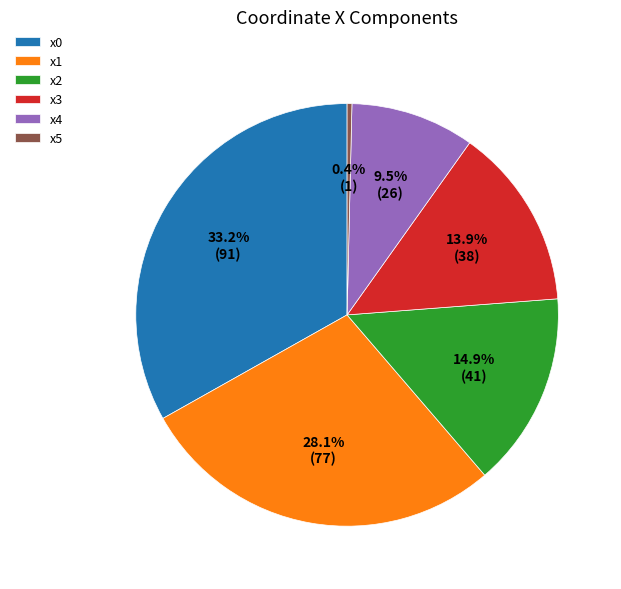

Which has a higher value, x2 or x4?

x2